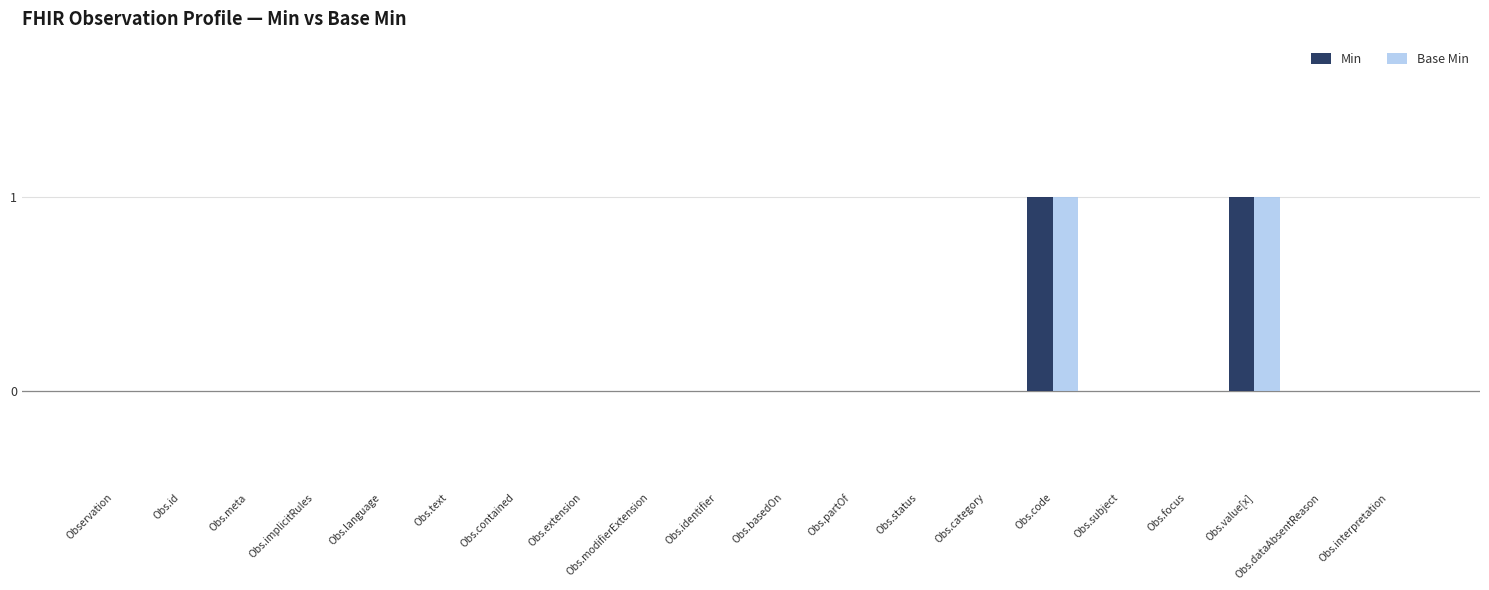

Is it true that Base Min equals 2 at Obs.value[x]?

False